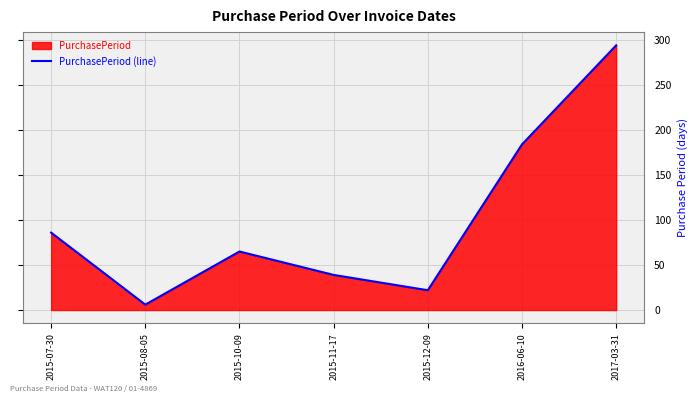

At which category does the chart reach its peak across all series?

2017-03-31